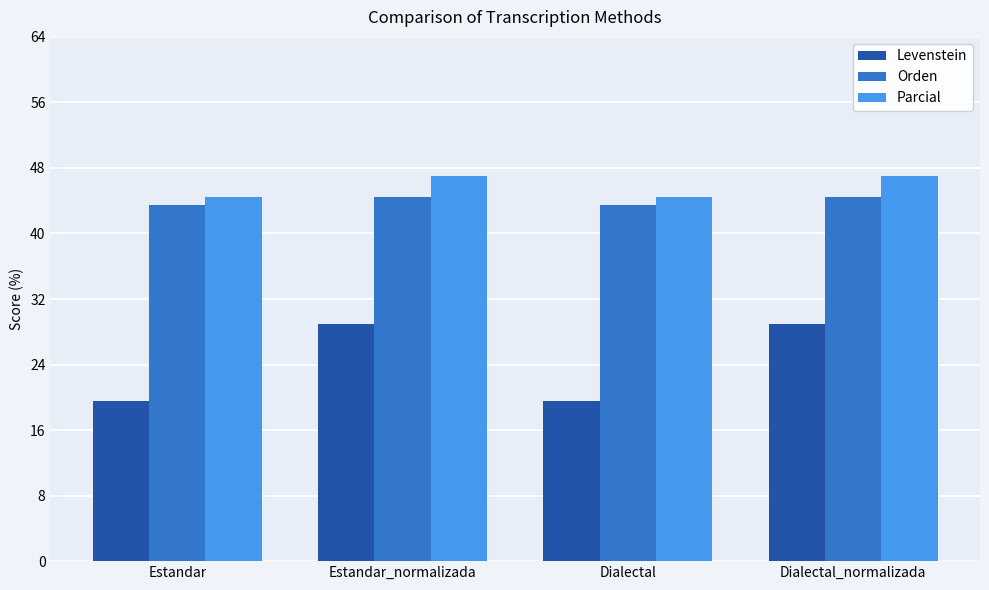

Reading right to left, transcribe all the data shown in this chart.

Levenstein: Dialectal_normalizada=28.9	Dialectal=19.6	Estandar_normalizada=28.9	Estandar=19.6
Orden: Dialectal_normalizada=44.4	Dialectal=43.5	Estandar_normalizada=44.4	Estandar=43.5
Parcial: Dialectal_normalizada=47.1	Dialectal=44.4	Estandar_normalizada=47.1	Estandar=44.4